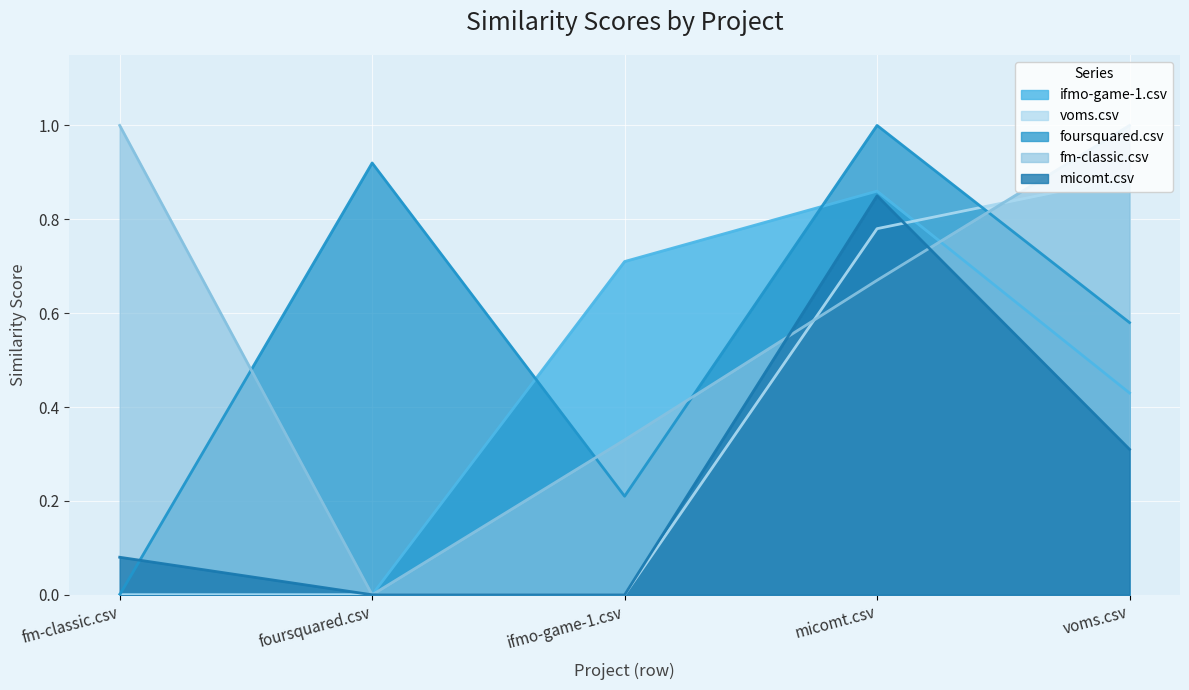

What is the maximum value shown in the chart?

1.0